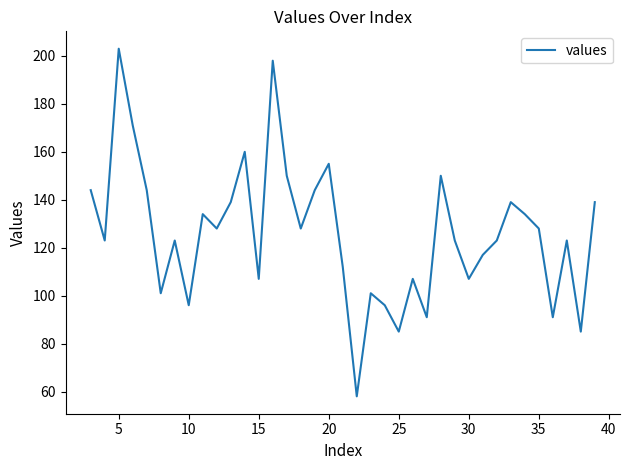

What is the greatest value displayed?

203